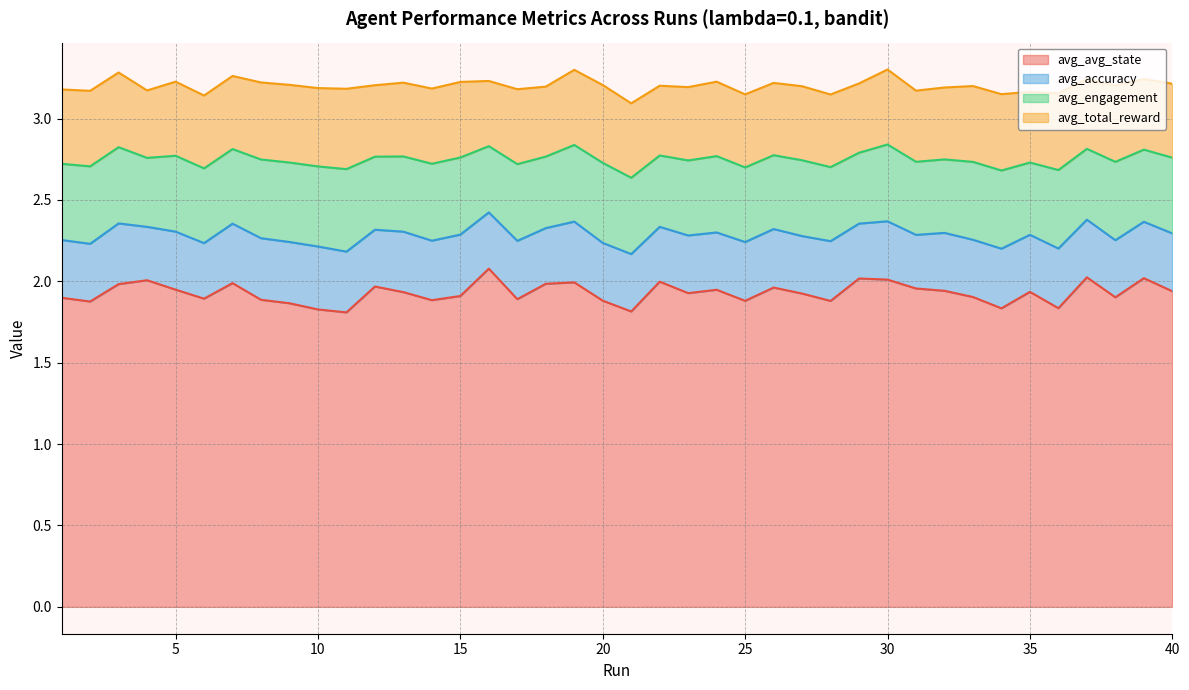

What is the maximum value for avg_total_reward?

0.5